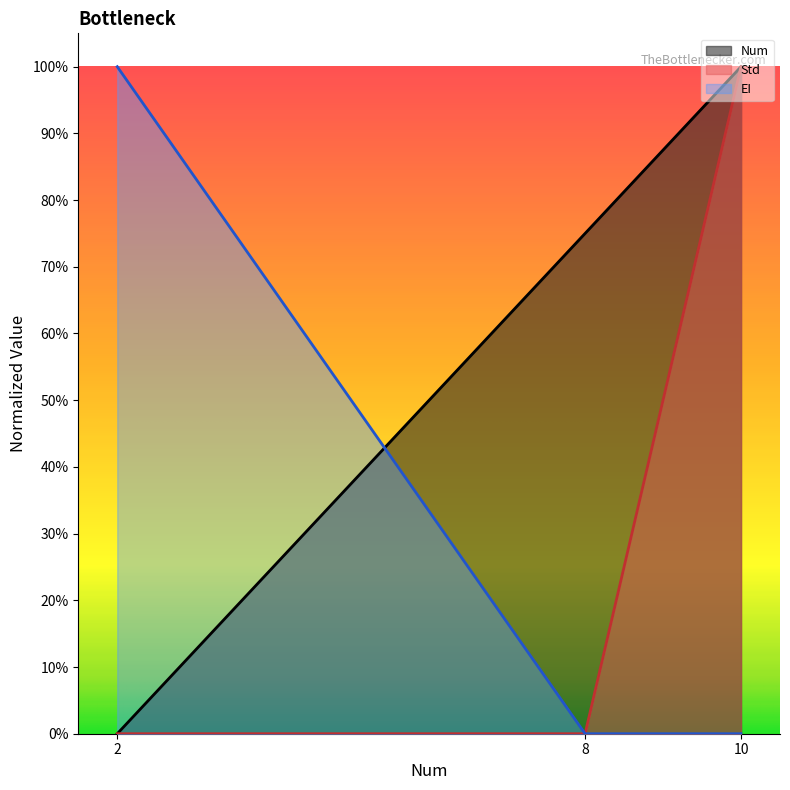

Reading left to right, extract all data points from this chart.

Num: 0.0	0.8	1.0
Std: 0.0	0.0	1.0